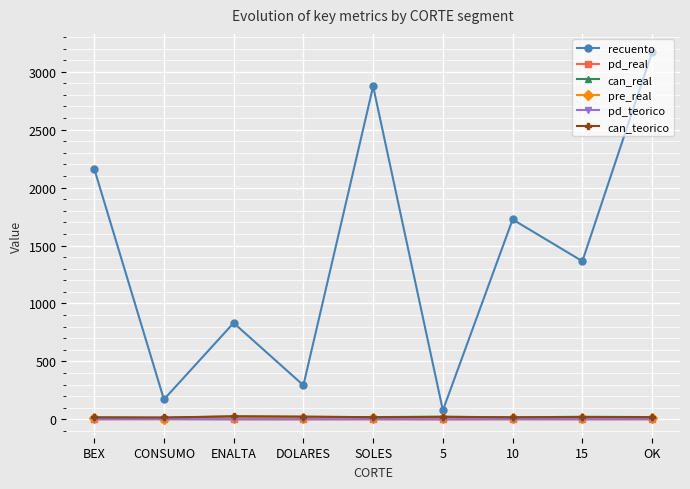

Which series has the widest spread of values?

recuento